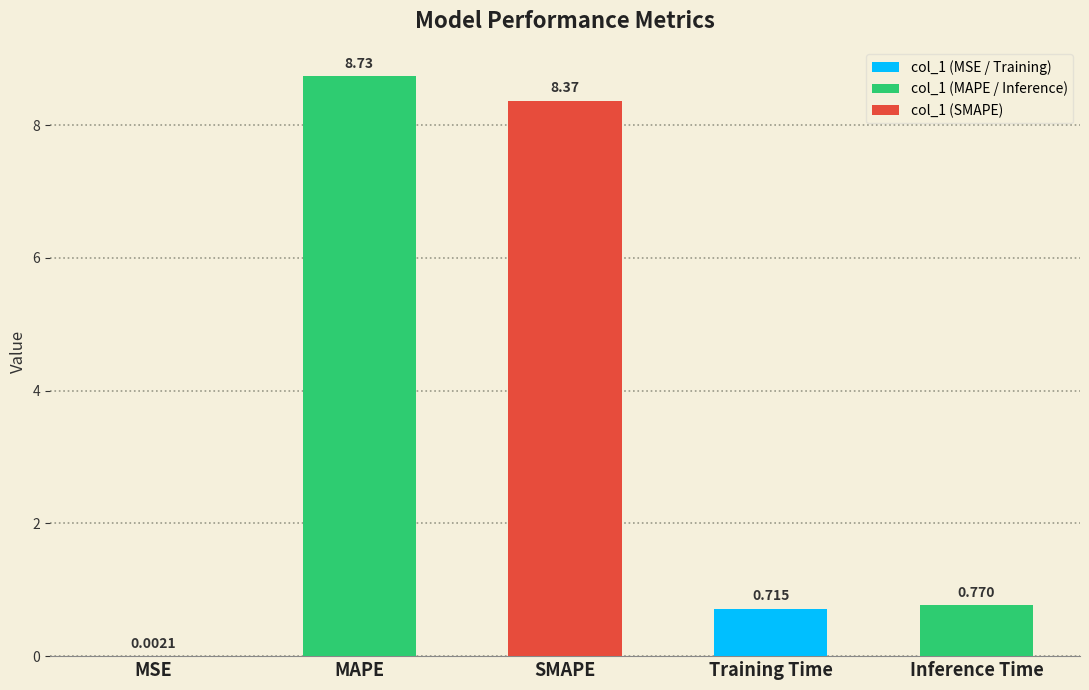

Between Training Time and MAPE, which is larger?

MAPE